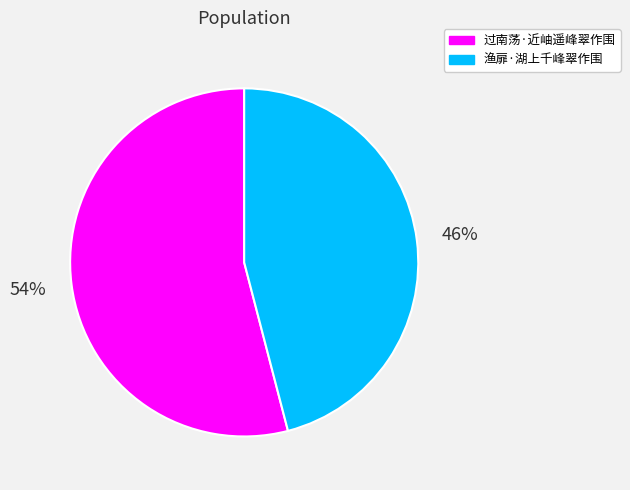

Does 过南荡·近岫遥峰翠作围 account for over 50% of the chart?

Yes